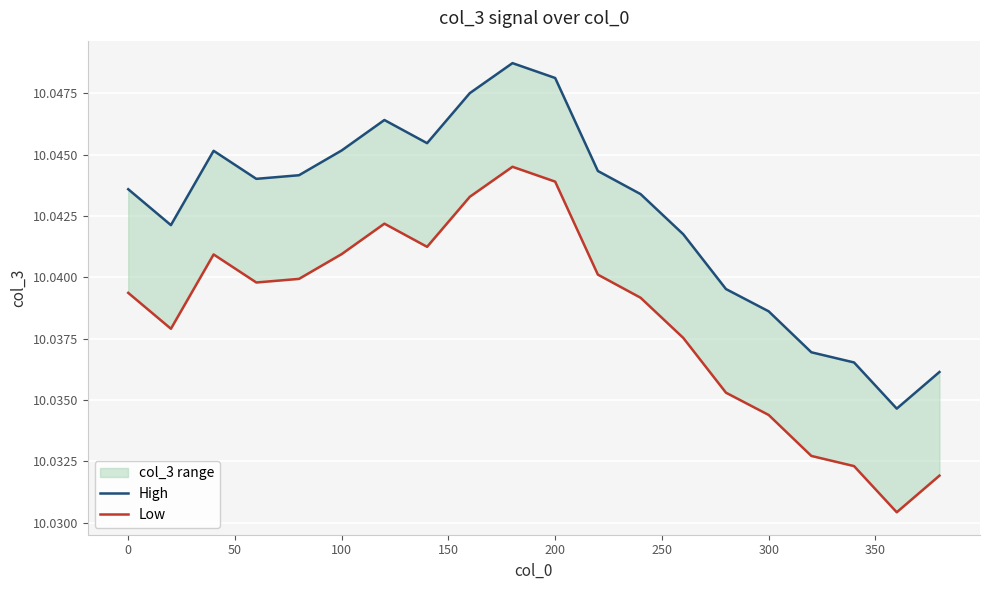

Is the value of Low at 17 greater than the value of High at 17?

No